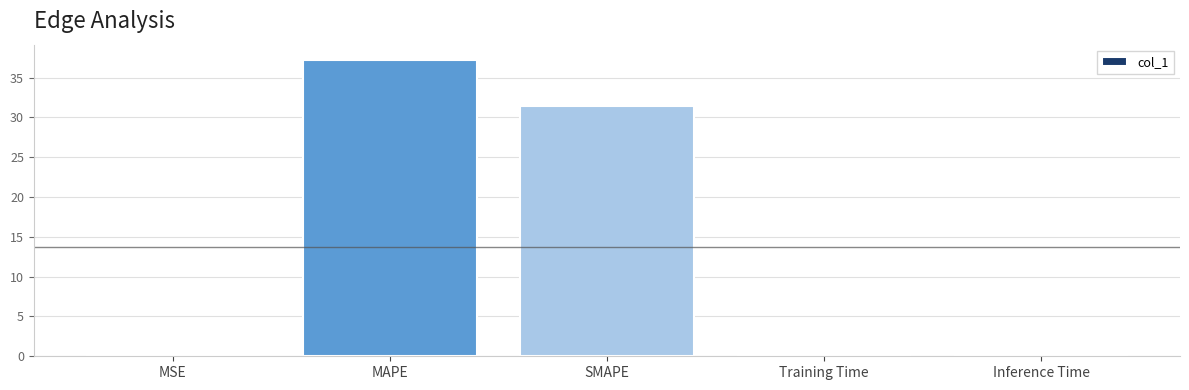

What is the sum of all values?

68.8